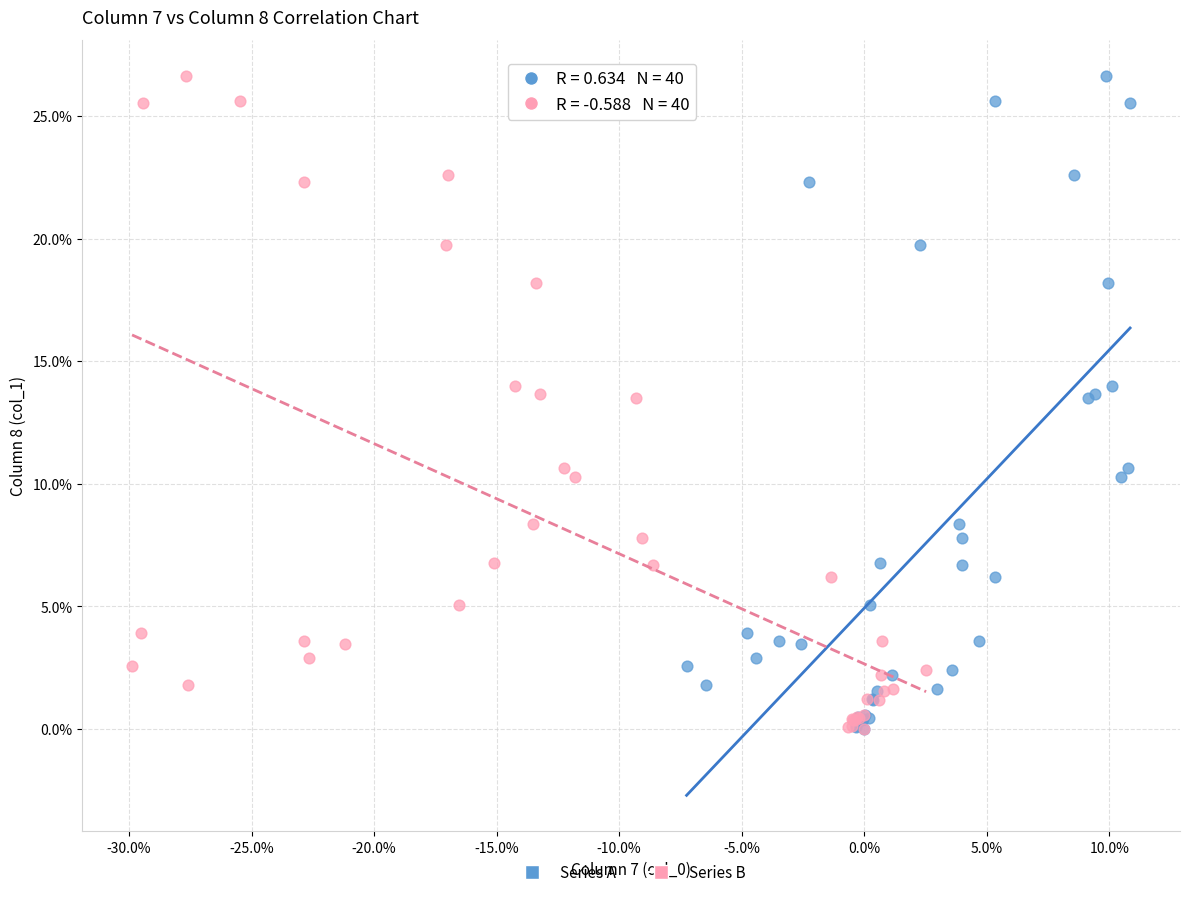

What are all the series names shown in the legend?

Series A, Series B